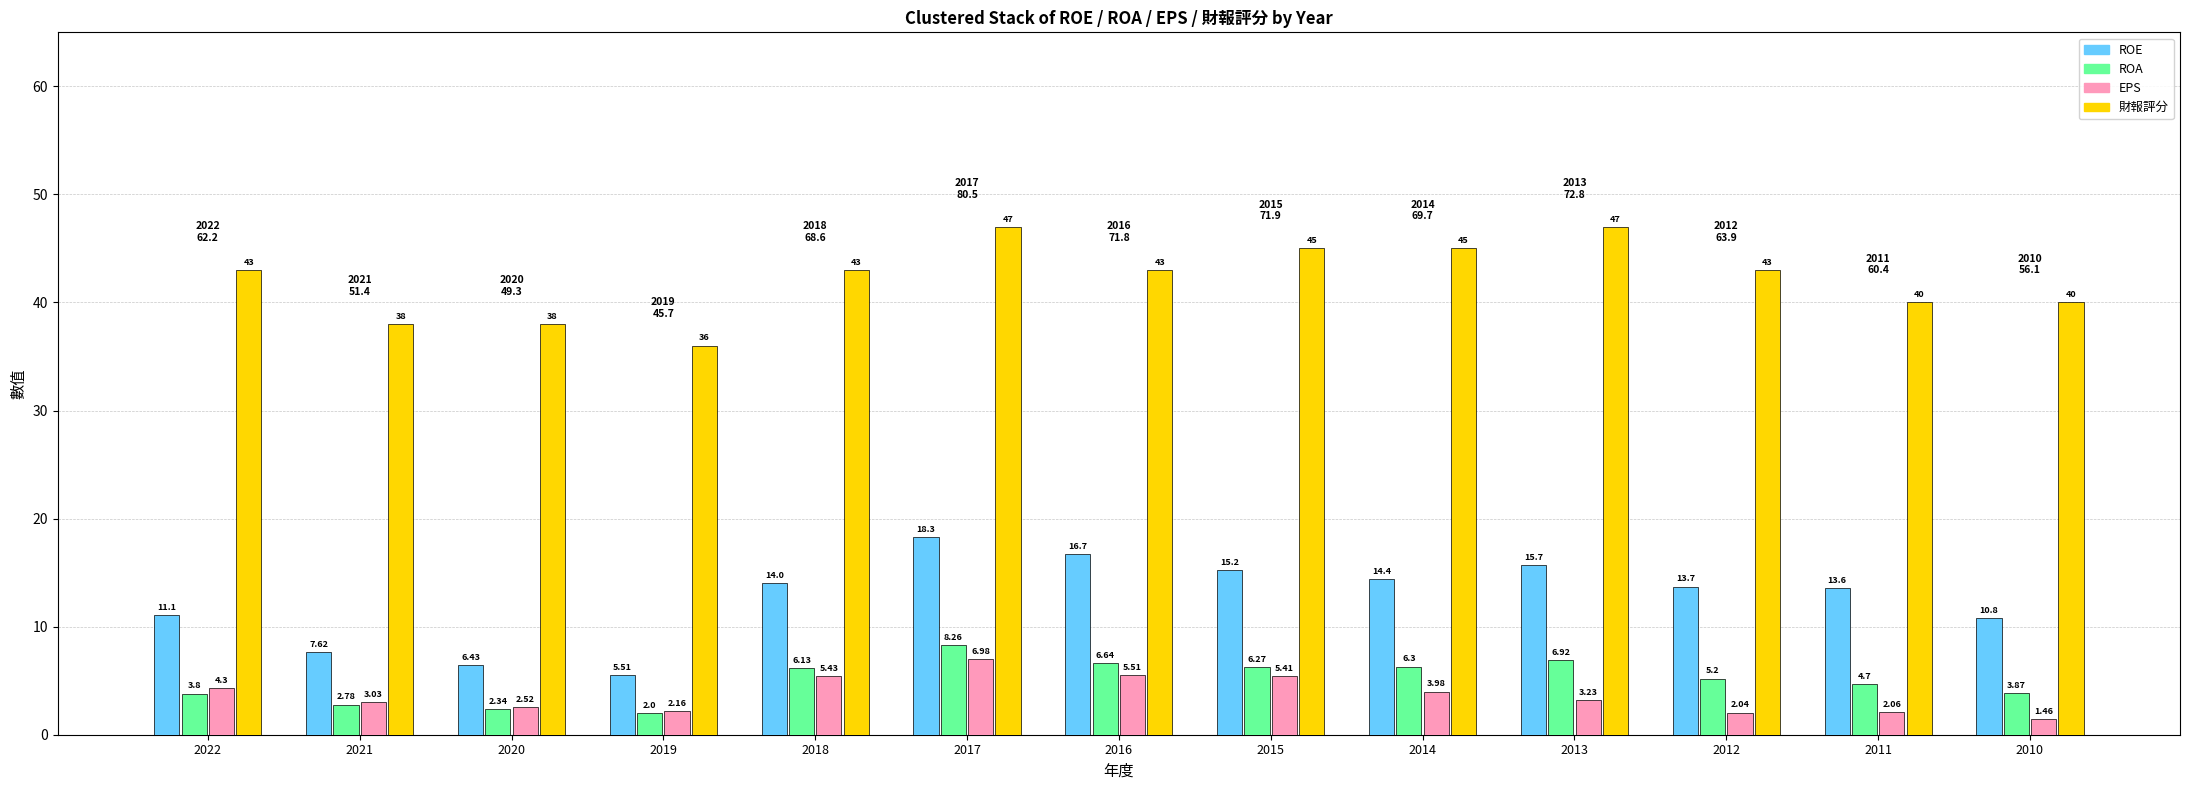

Rank the series at 2014 from highest to lowest value.

財報評分, ROE, ROA, EPS